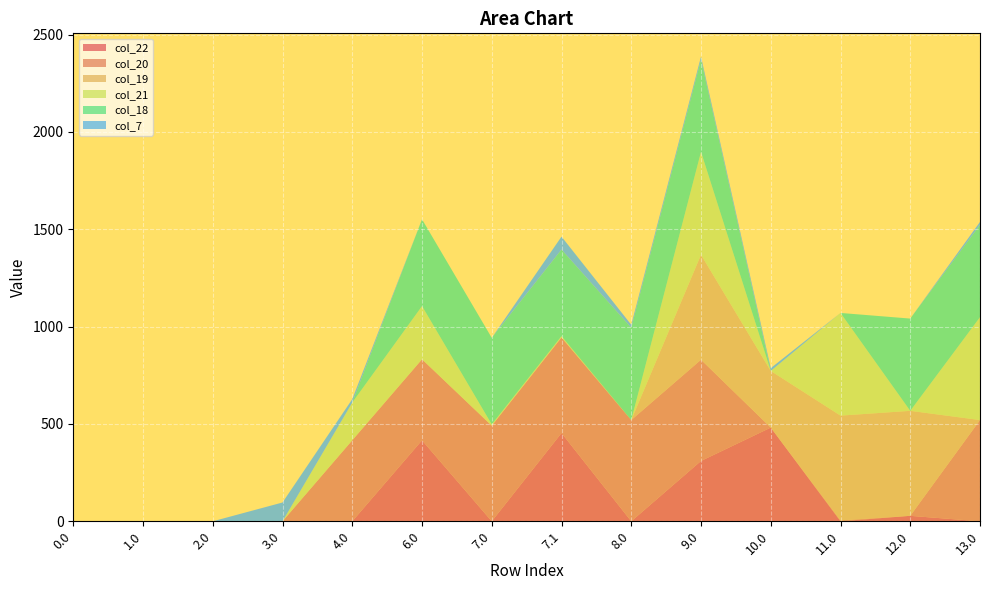

Reading right to left, list all the values displayed in this chart.

col_22: 0.0	28.1	0.0	481.3	309.9	0.0	453.3	0.0	416.0	0.0	0.0	0.0	0.0	0.0
col_20: 519.9	0.0	4.5	0.0	519.9	519.9	490.9	490.9	416.0	416.0	0.0	0.0	0.0	0.0
col_19: 0.0	539.2	538.2	290.9	539.2	0.0	0.0	0.0	0.0	0.0	0.0	0.0	0.0	0.0
col_21: 528.4	0.0	527.4	0.0	528.4	0.0	6.6	6.6	273.1	193.8	0.0	0.0	0.0	0.0
col_18: 473.9	473.9	0.0	0.0	473.9	473.9	444.9	444.9	445.9	0.0	0.0	0.0	0.0	0.0
col_7: 15.6	0.0	0.0	14.6	15.6	15.6	66.4	0.0	0.0	17.6	96.6	0.0	0.0	0.0